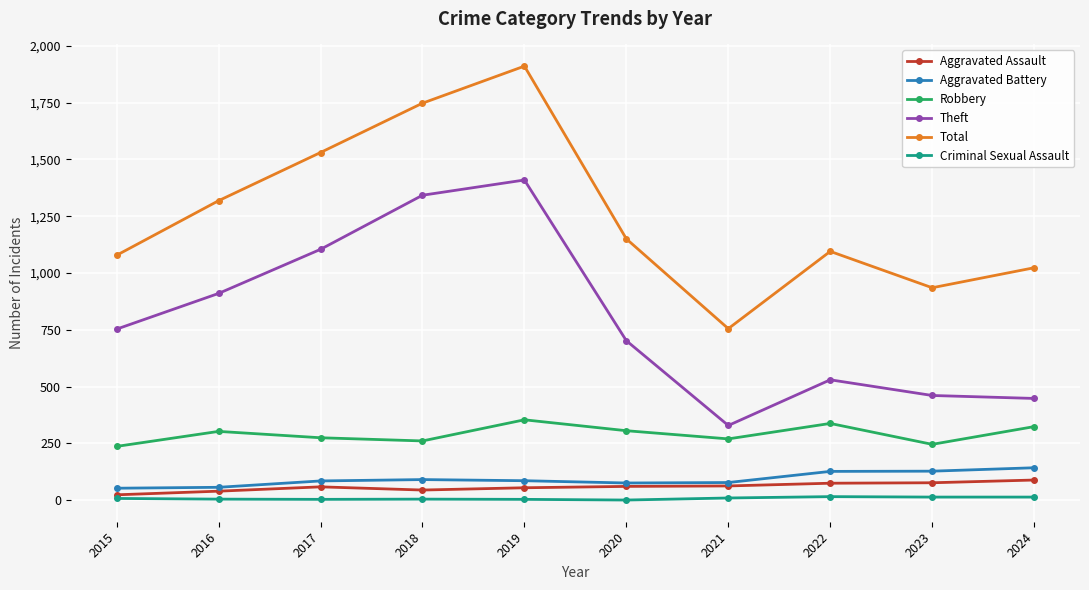

How many data points in Theft are less than 753?

5